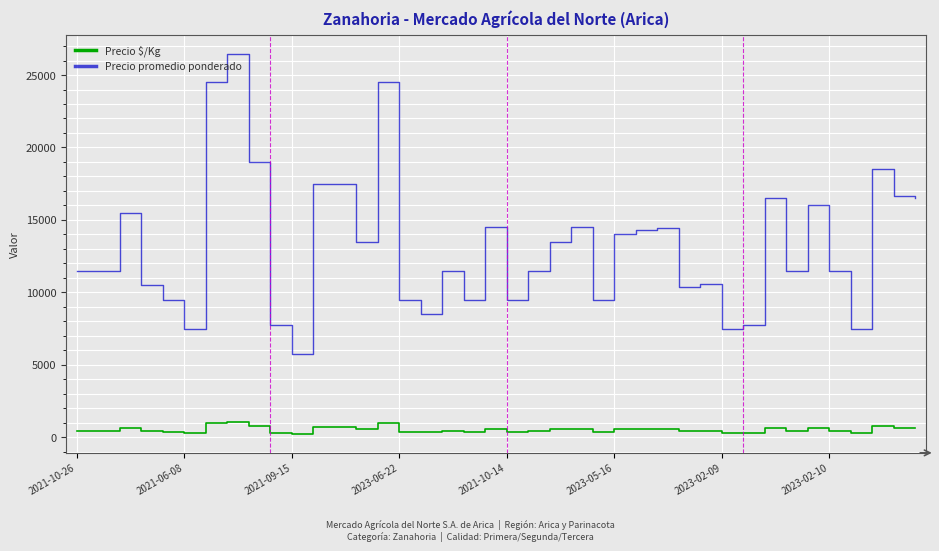

What is the difference between the maximum and minimum values in the Precio promedio ponderado series?

20679